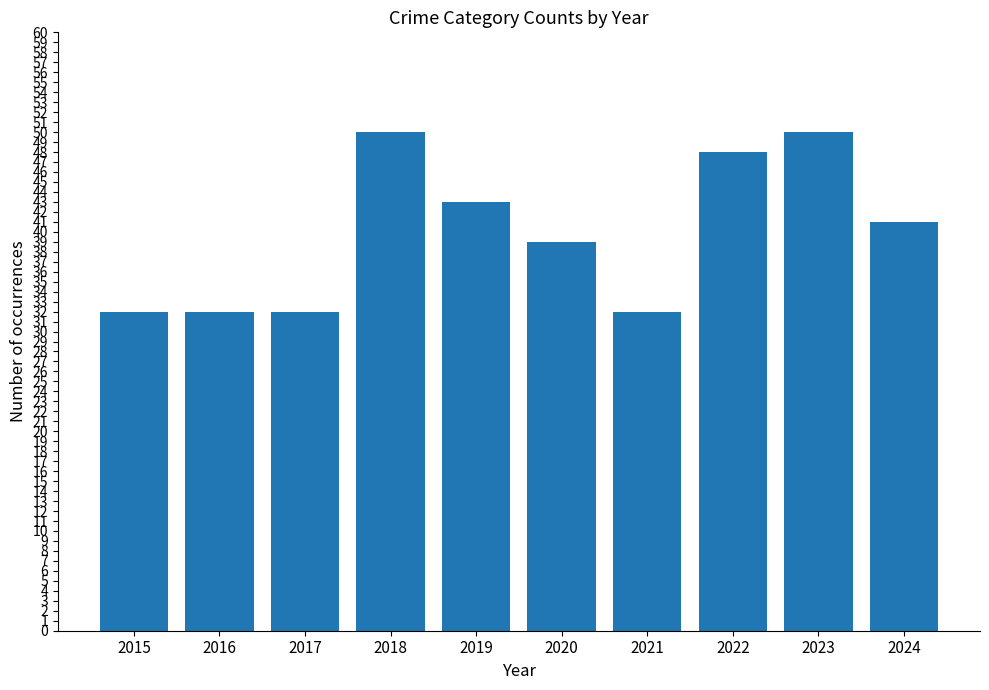

What is the greatest value displayed?

50